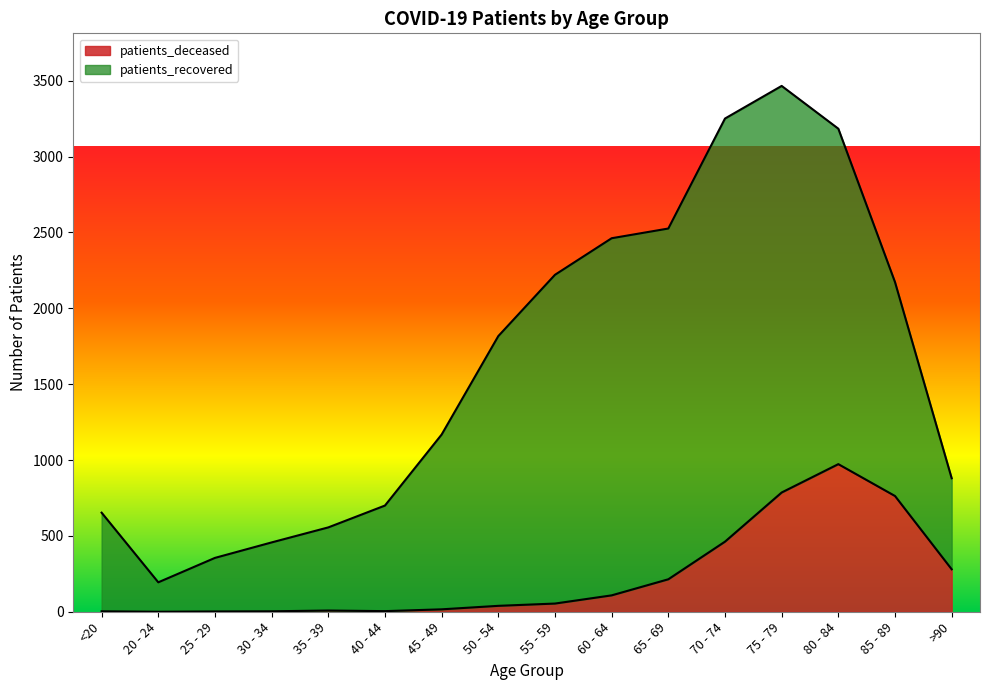

At which category does the data reach its first local valley?

20 - 24